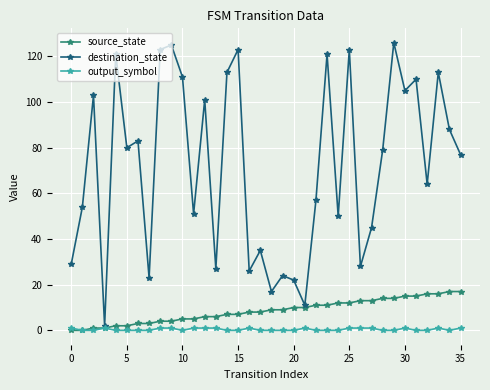

Count the number of categories in the chart.

36